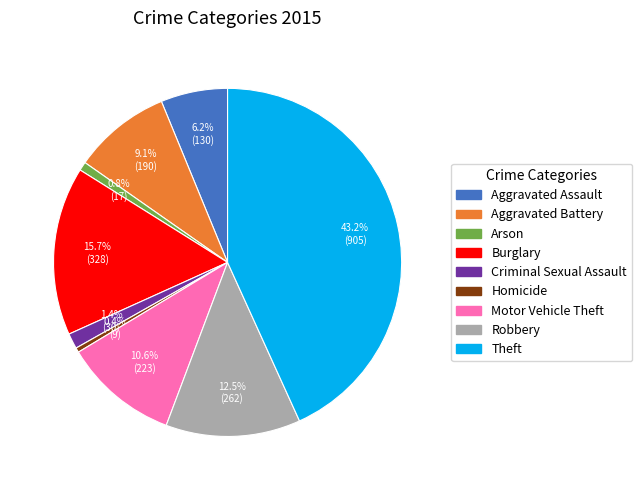

To the nearest percent, what is the difference between the Burglary and Arson slice percentages?

15%